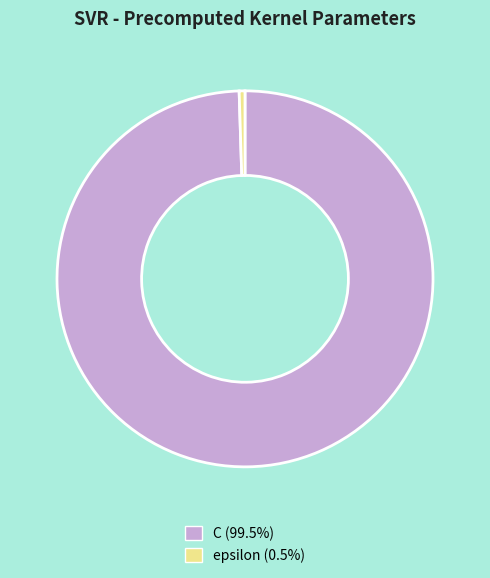

Is there a majority slice in this chart?

Yes